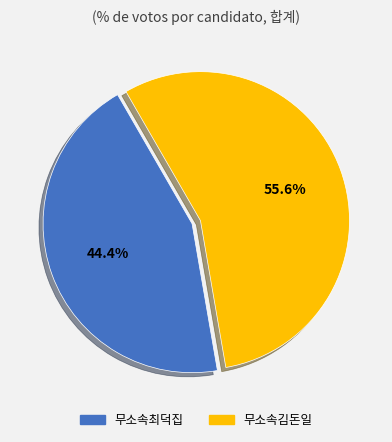

Rank the categories by value from lowest to highest.

무소속최덕집, 무소속김돈일